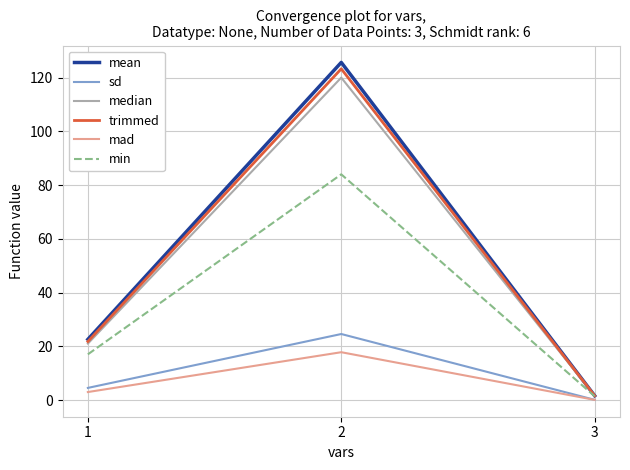

Rank the categories by mean value from highest to lowest.

2, 1, 3